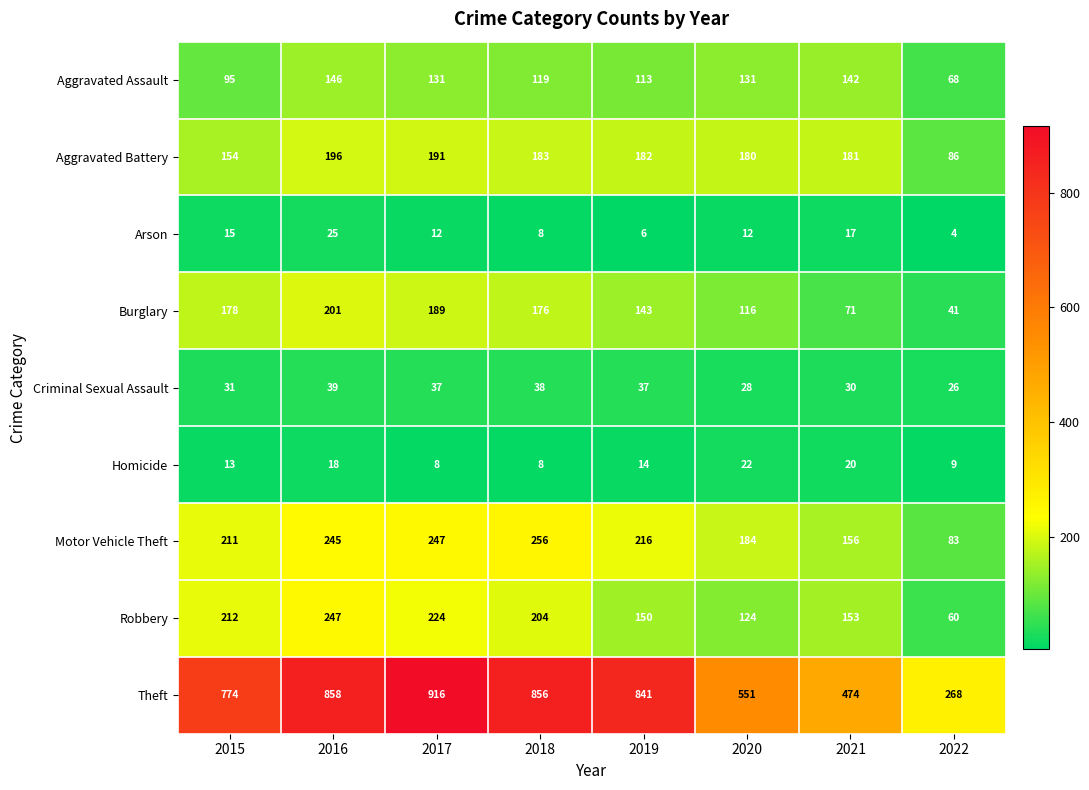

Which series has the widest spread of values?

Theft